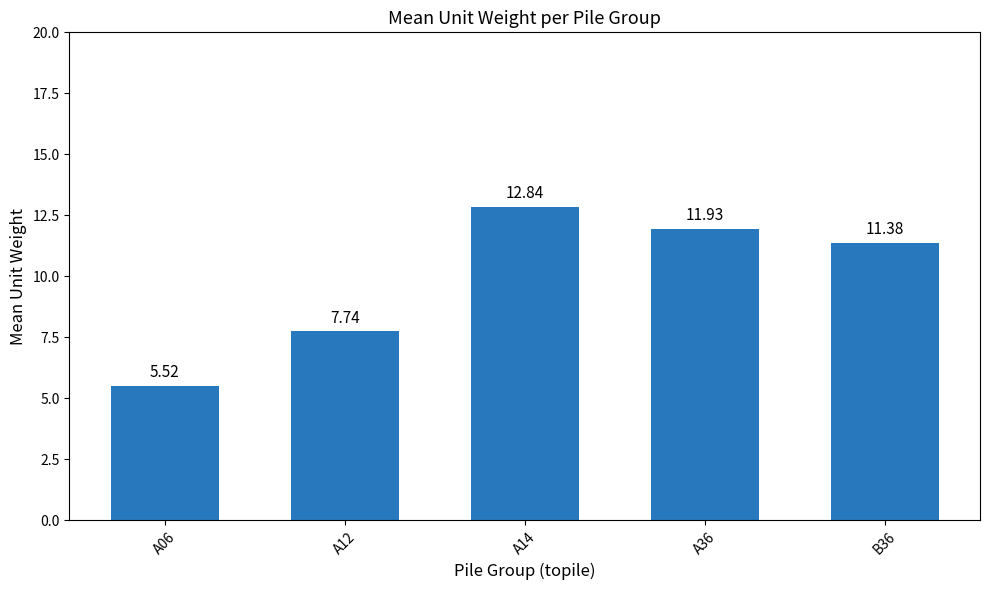

What is the difference between the values at A14 and A12?

5.1